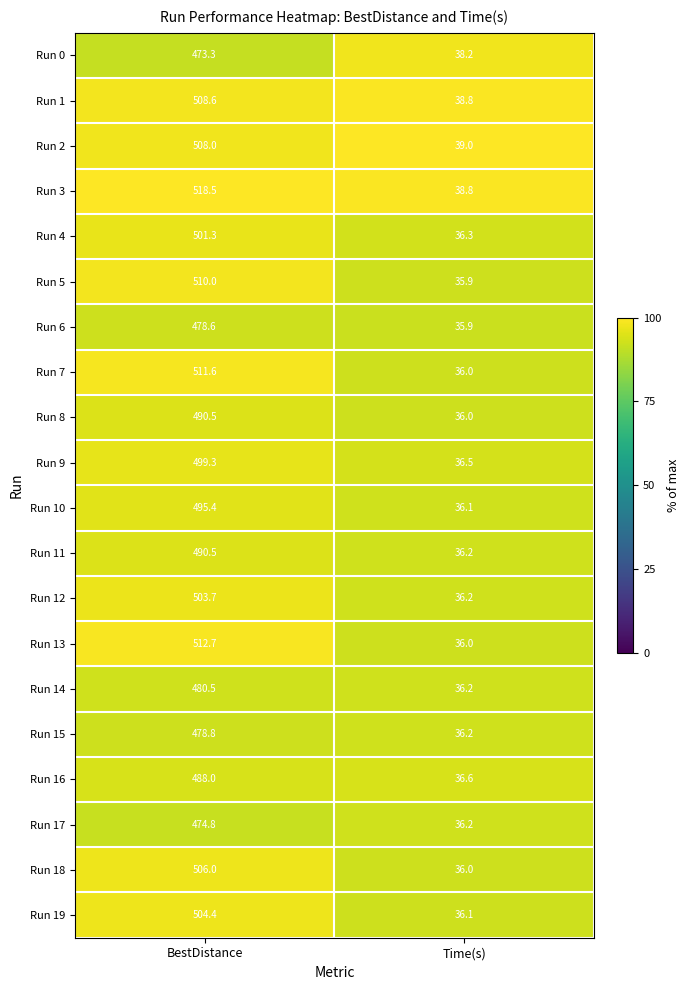

Which series has the largest range (max minus min)?

Run 3